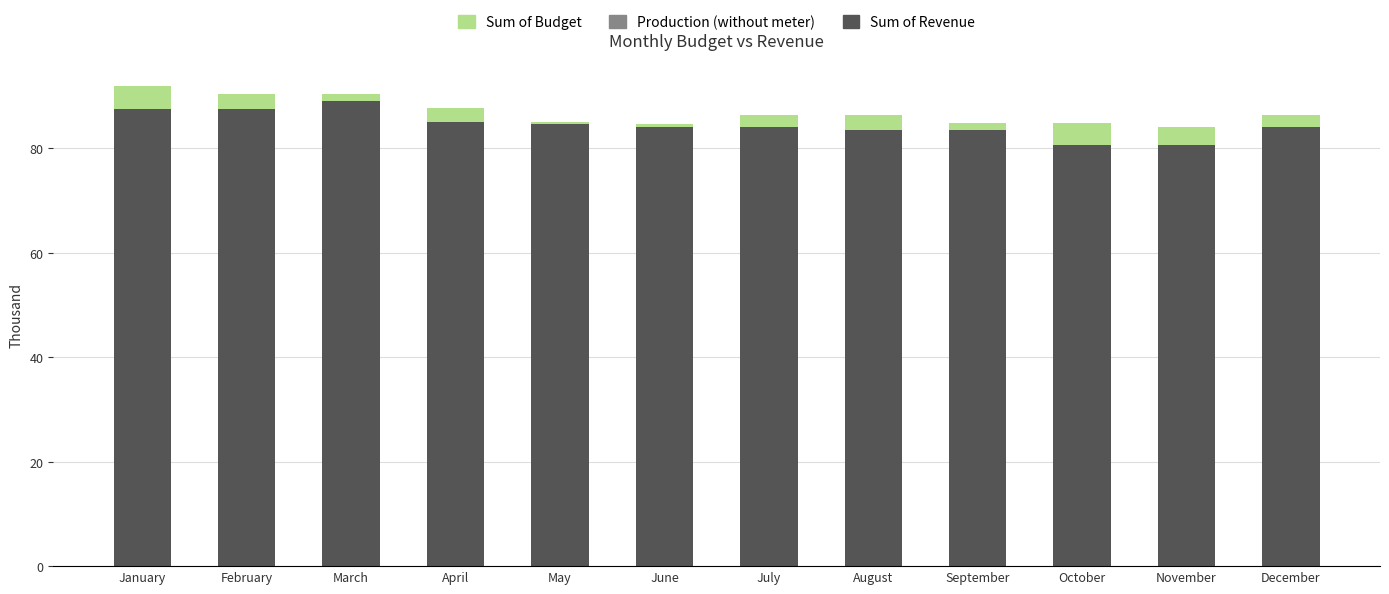

At which label does Sum of Revenue reach its peak?

March